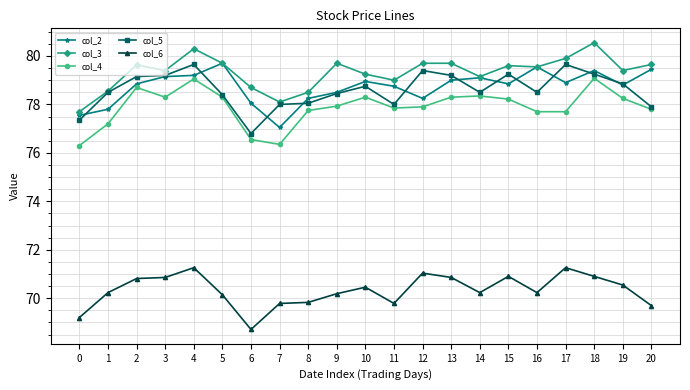

Where is the first local maximum for col_4?

2